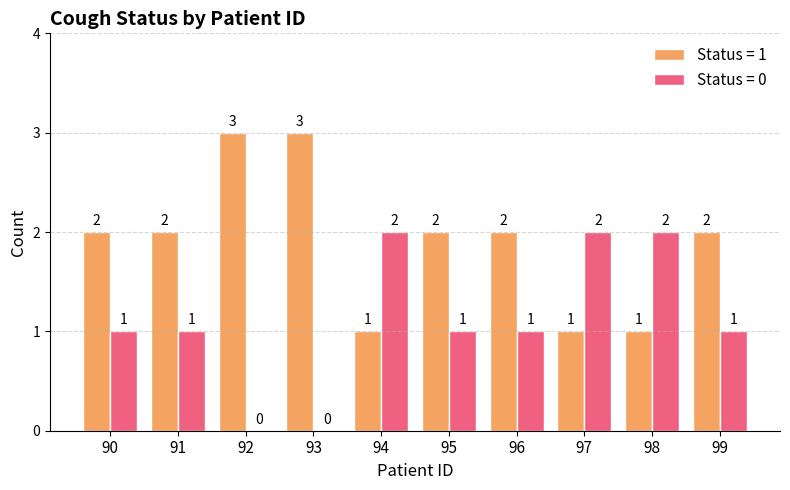

The value of Status = 1 at 95 is 2. True or false?

True